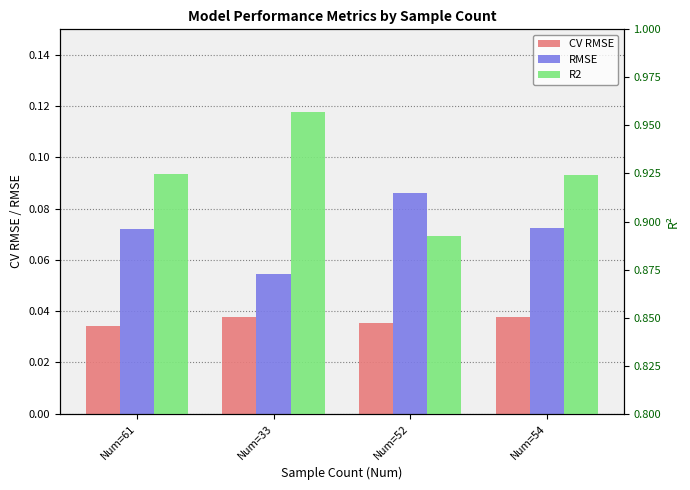

Reading left to right, extract all data points from this chart.

CV RMSE: Num=61=0.0	Num=33=0.0	Num=52=0.0	Num=54=0.0
RMSE: Num=61=0.1	Num=33=0.1	Num=52=0.1	Num=54=0.1
R2: Num=61=0.9	Num=33=1.0	Num=52=0.9	Num=54=0.9